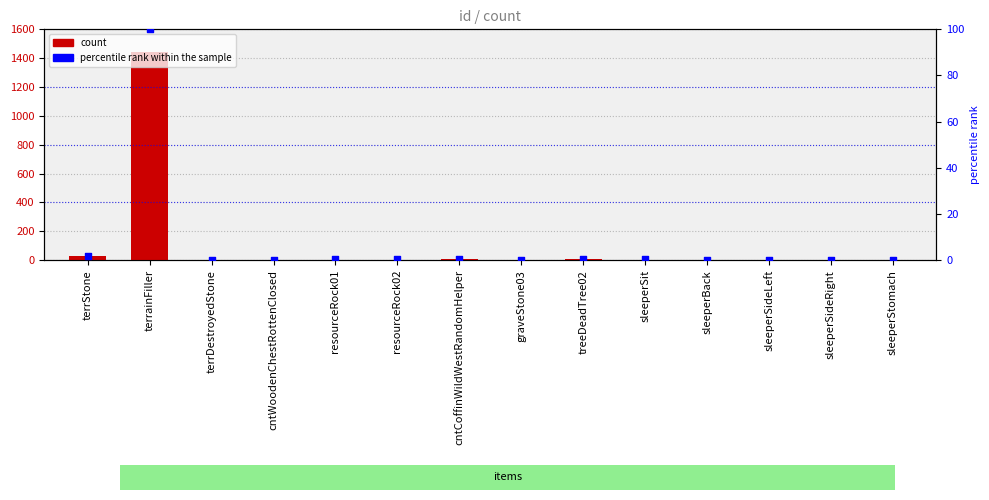

At which category is the sum across all series the highest?

terrainFiller